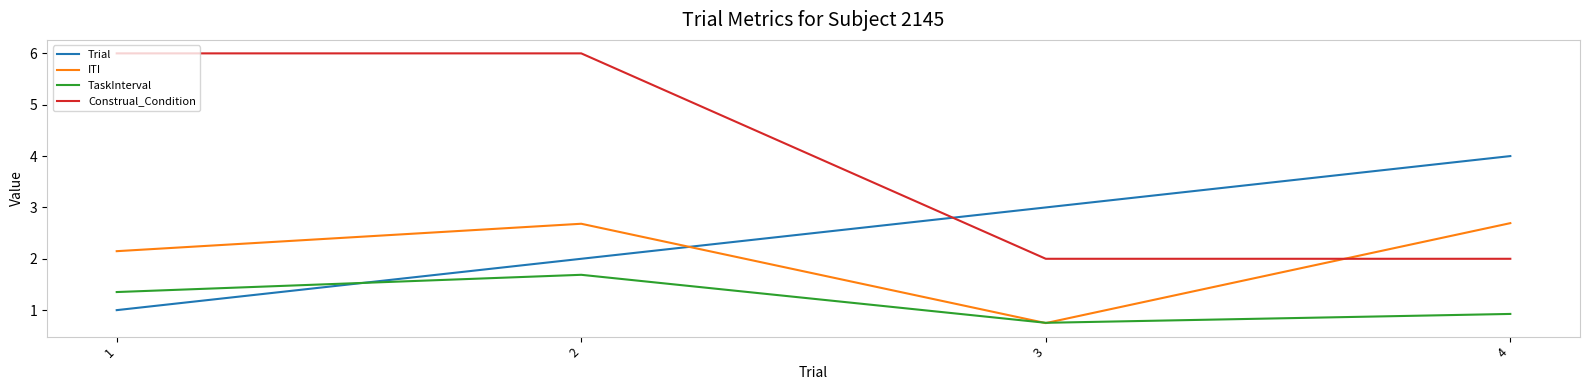

Does the chart have visible grid lines?

No